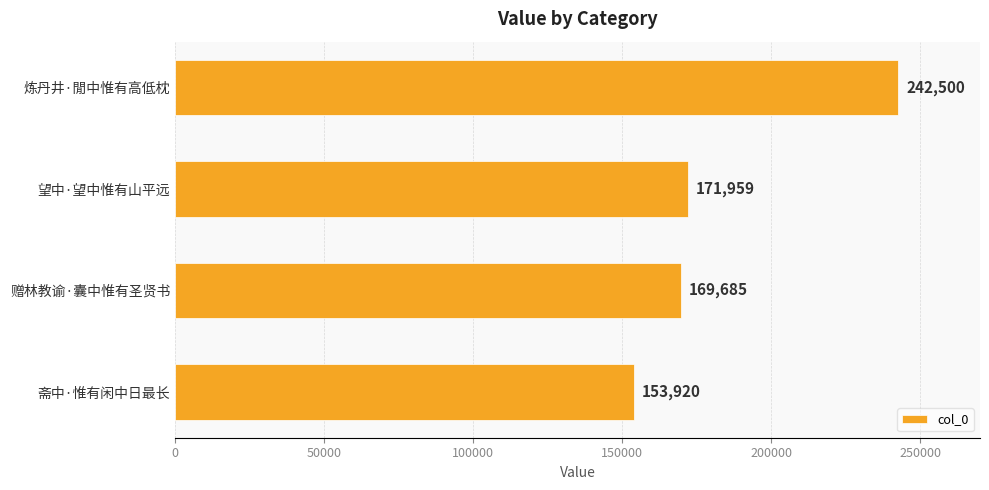

Reading top to bottom, what are all the values shown in this chart?

242500	171959	169685	153920